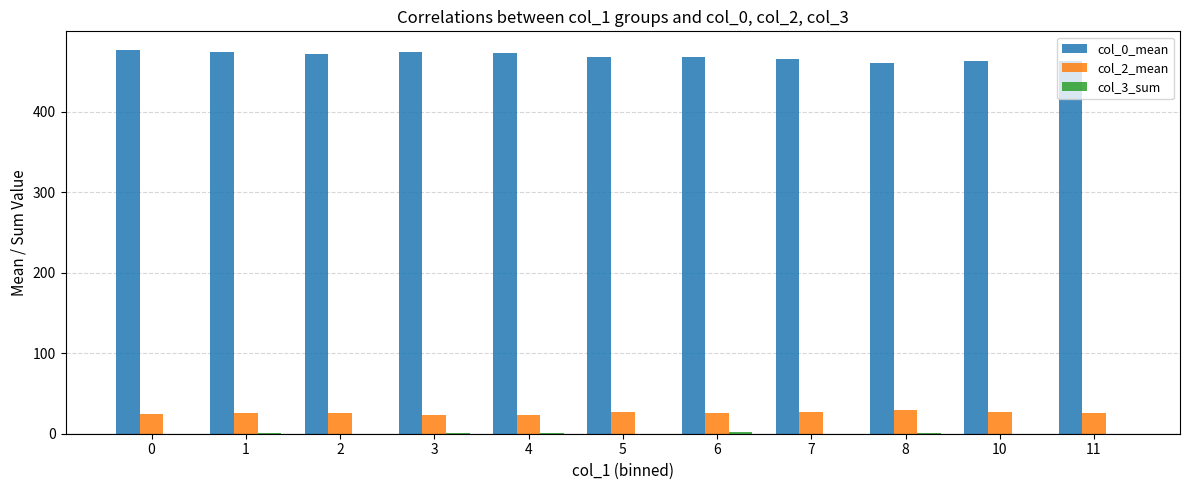

What is the maximum value shown in the chart?

476.0